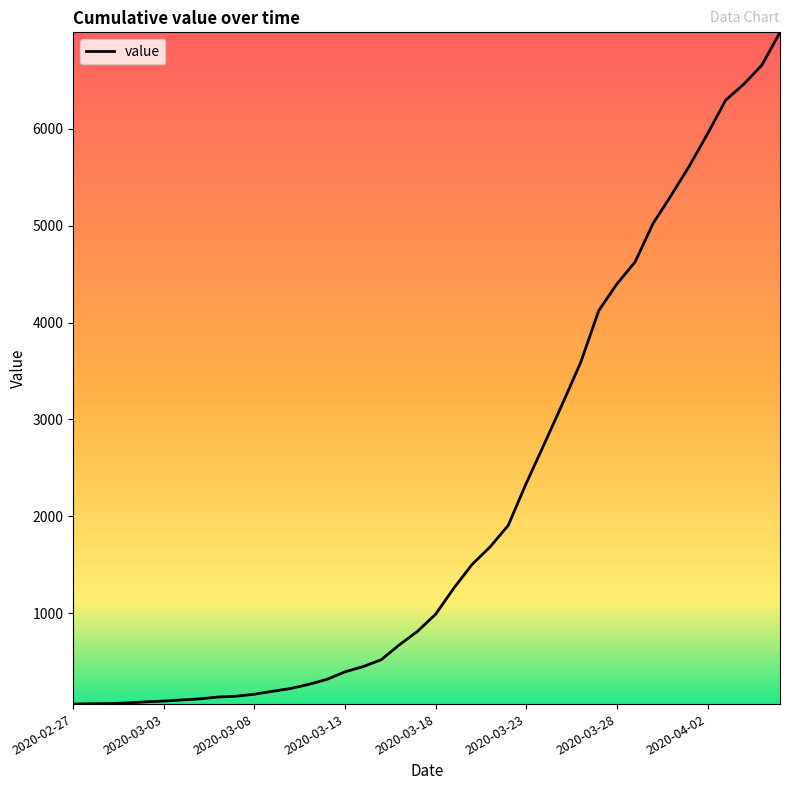

What is the greatest value displayed?

6994